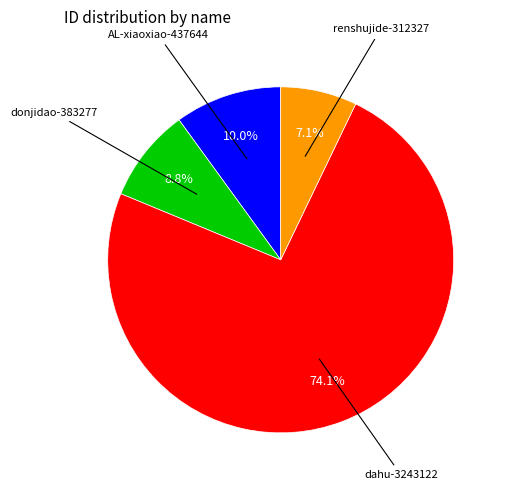

Approximately how many times larger is the value at renshujide-312327 compared to dahu-3243122?

0.1